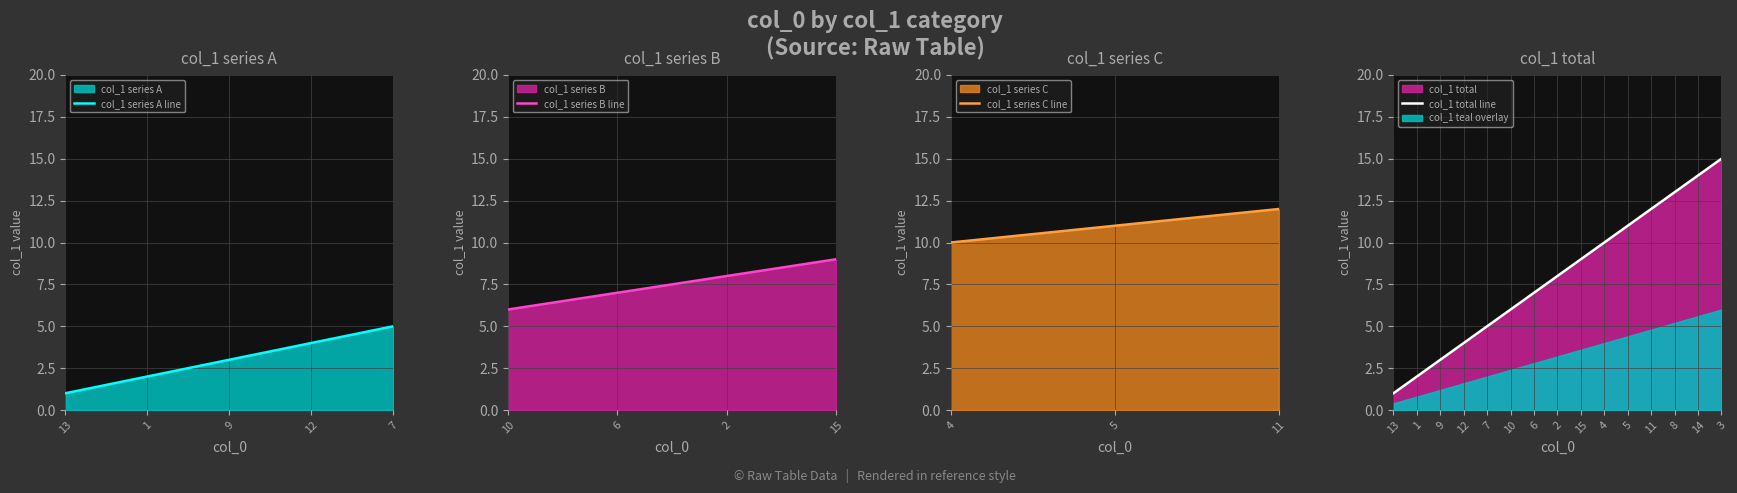

What is the difference between the values at 15 and 1?

7